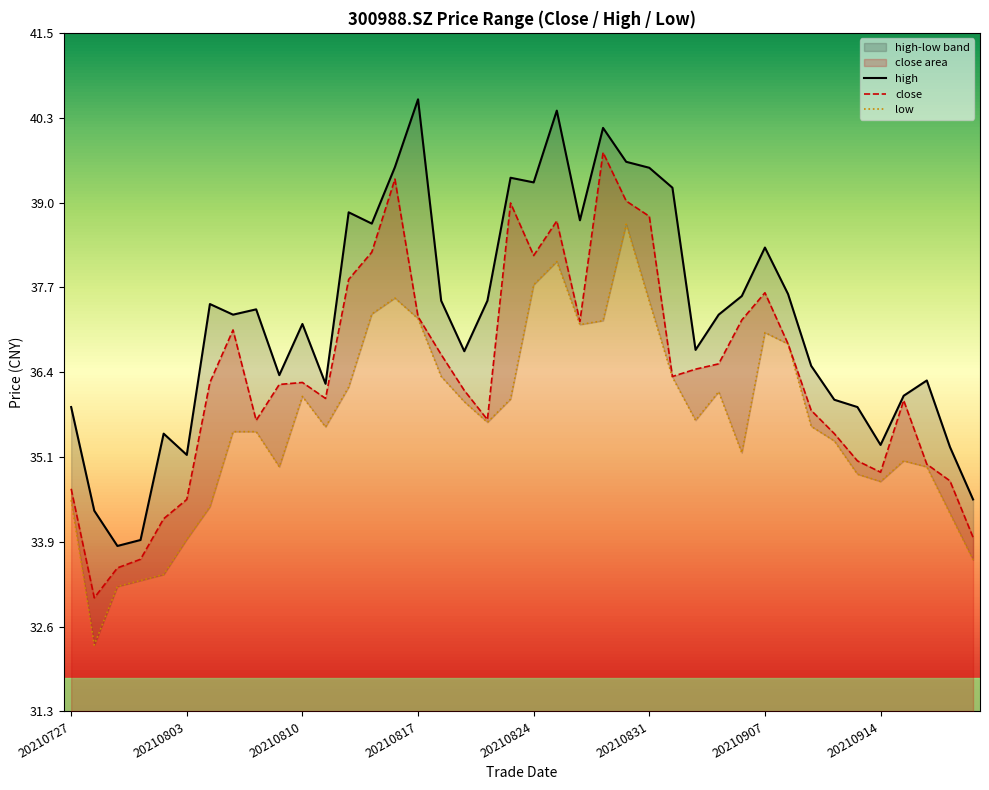

Count the number of categories in the chart.

40